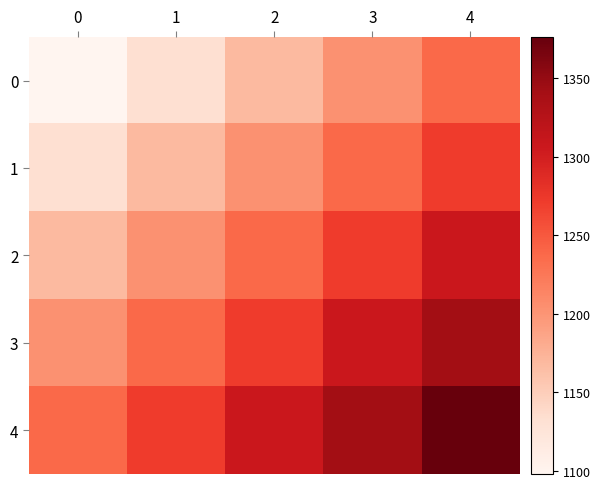

Rank the series at 3 from highest to lowest value.

4, 3, 2, 1, 0